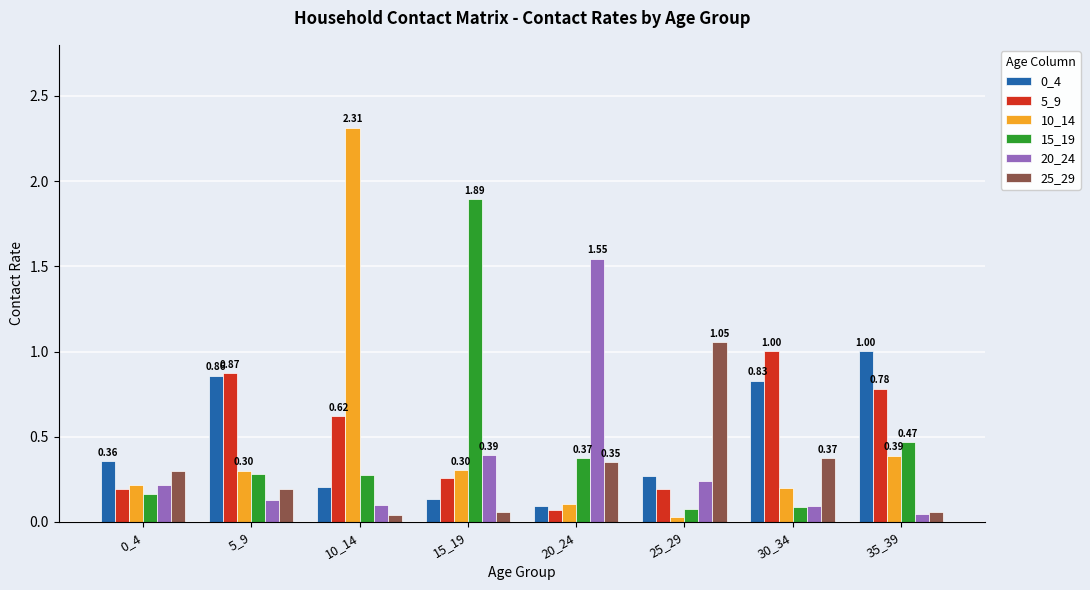

What is the total value across all series at 15_19?

3.0